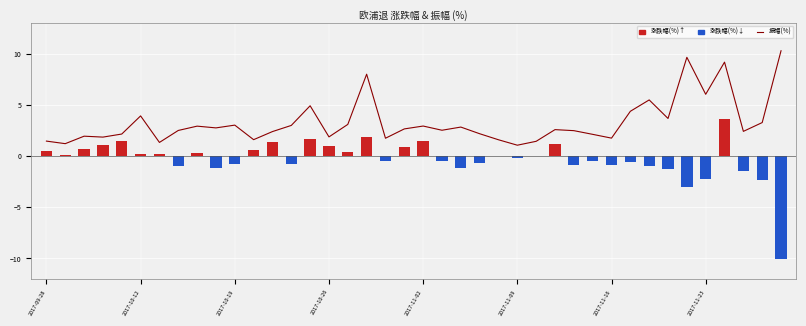

Which series has the largest total across all categories?

振幅(%)